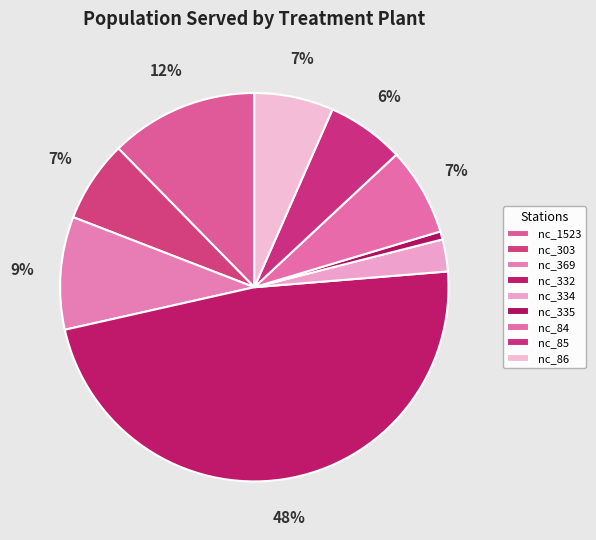

Combined, do nc_85 and nc_335 account for over 50%?

No